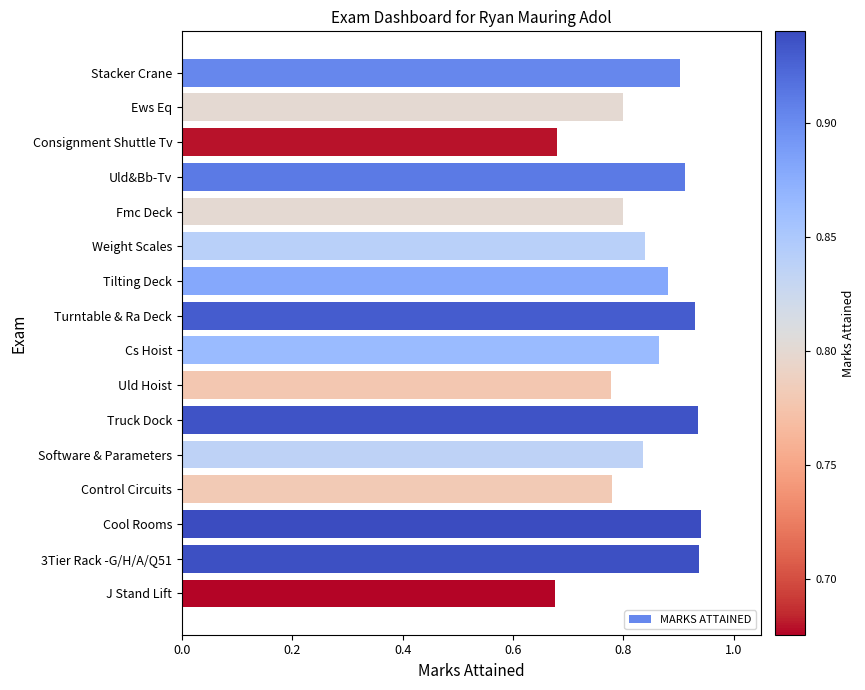

Count the values in the range 0 to 1.

16